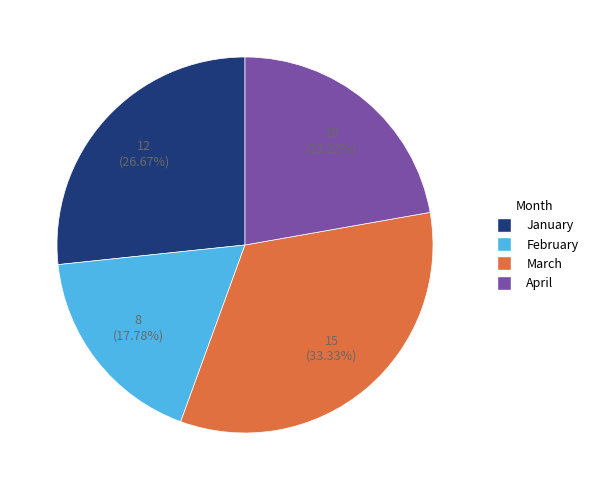

Is April the majority of the pie?

No